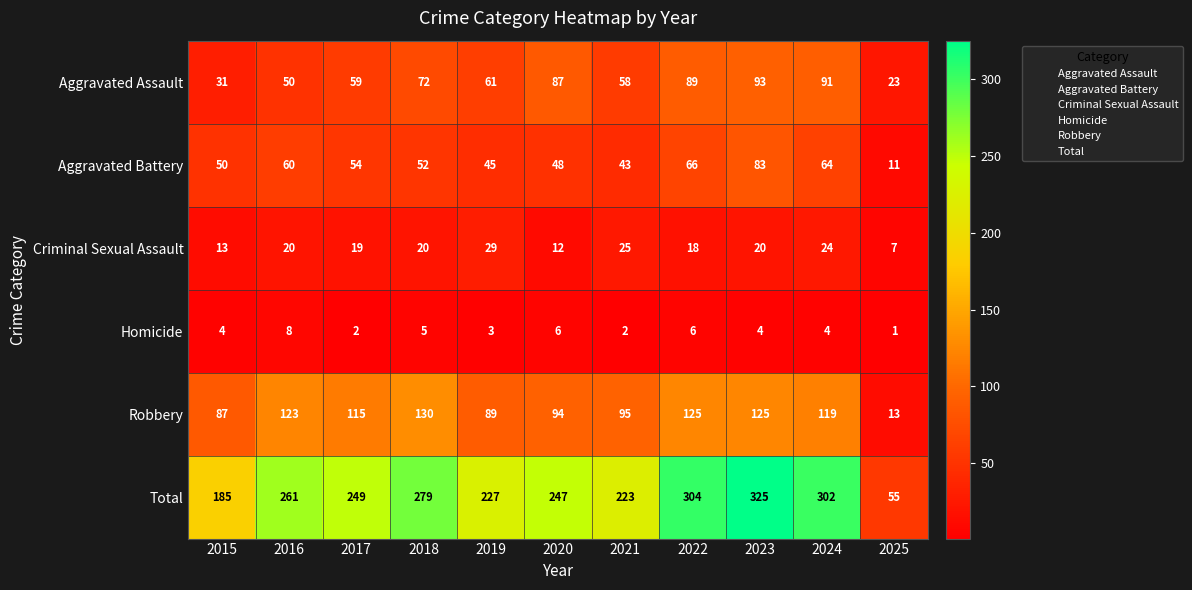

At which category is the sum across all series the highest?

2023